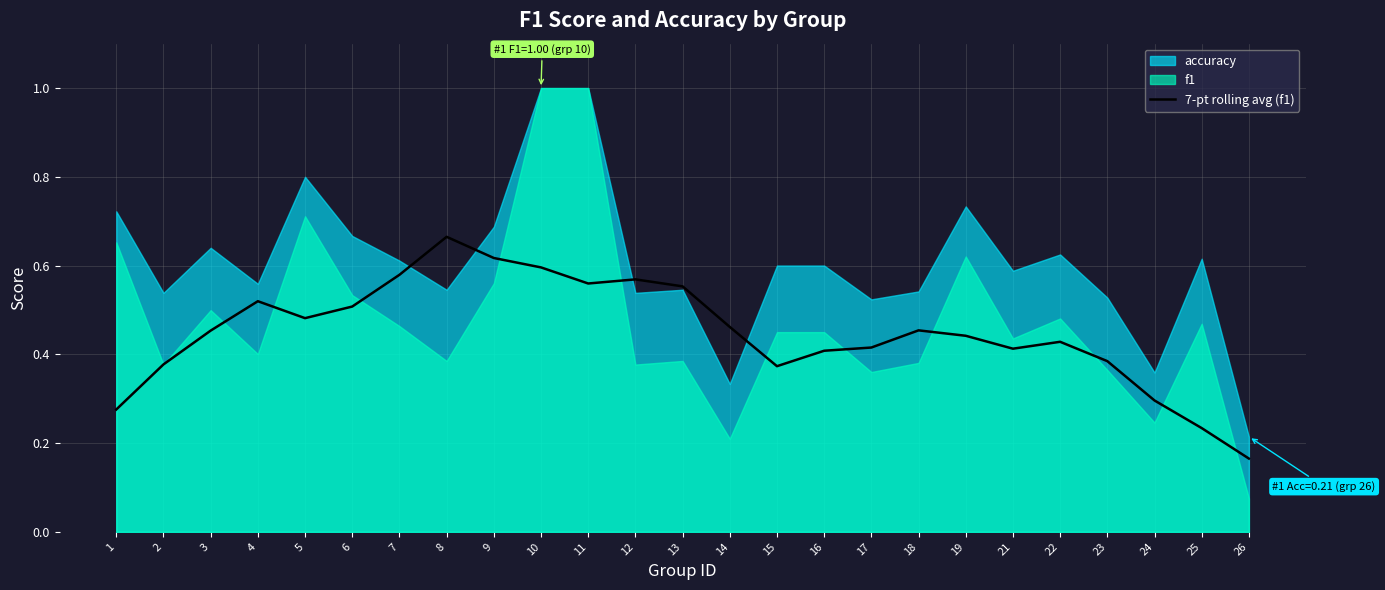

True or false: the data shows 0.5 at 3.

True